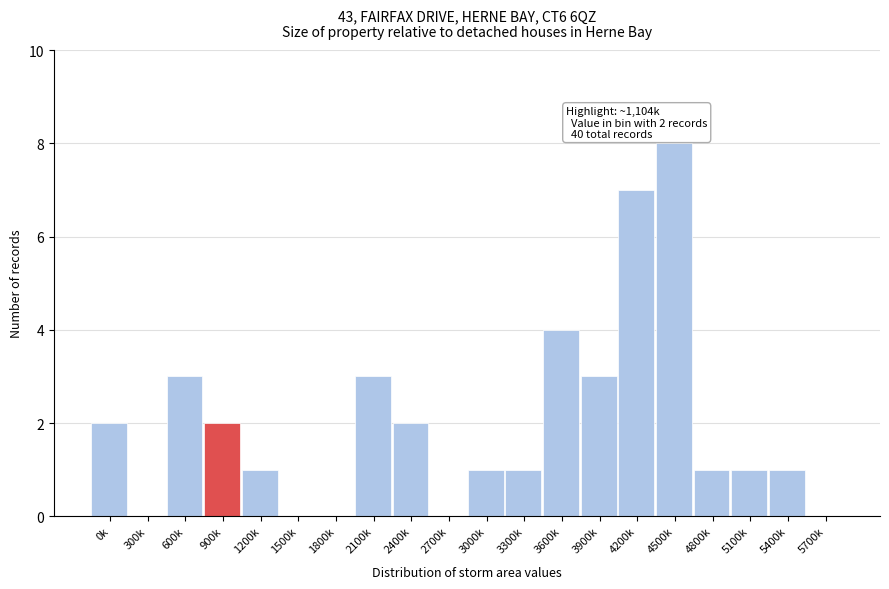

Reading left to right, what are all the values shown in this chart?

0k=2	300k=0	600k=3	900k=2	1200k=1	1500k=0	1800k=0	2100k=3	2400k=2	2700k=0	3000k=1	3300k=1	3600k=4	3900k=3	4200k=7	4500k=8	4800k=1	5100k=1	5400k=1	5700k=0